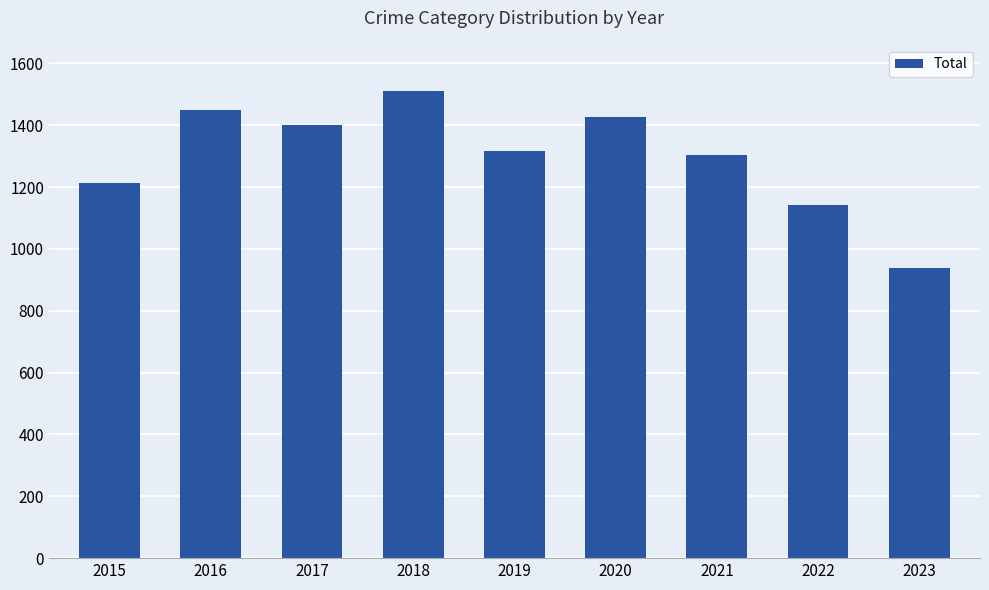

What is the difference between the maximum and minimum values?

572